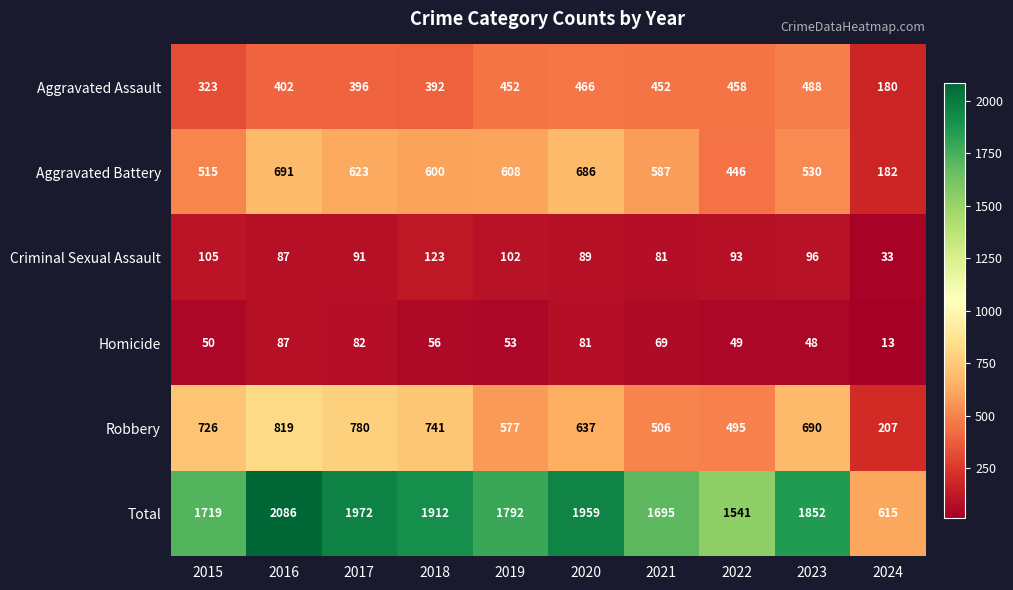

Rank the series by their maximum value, from lowest to highest.

Homicide, Criminal Sexual Assault, Aggravated Assault, Aggravated Battery, Robbery, Total